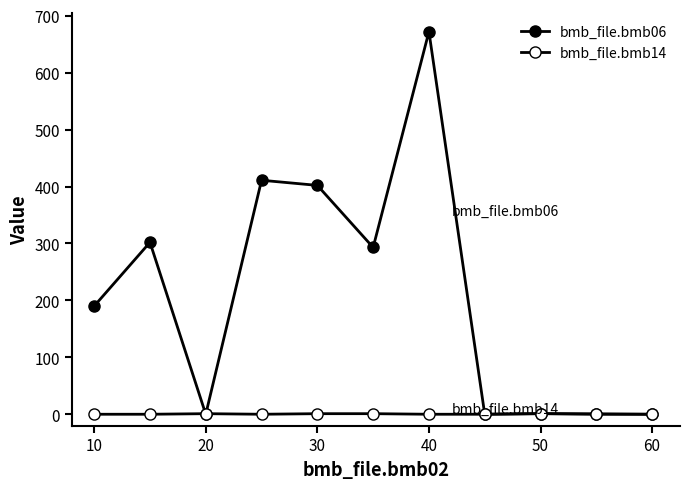

How many lines are shown in the chart?

2